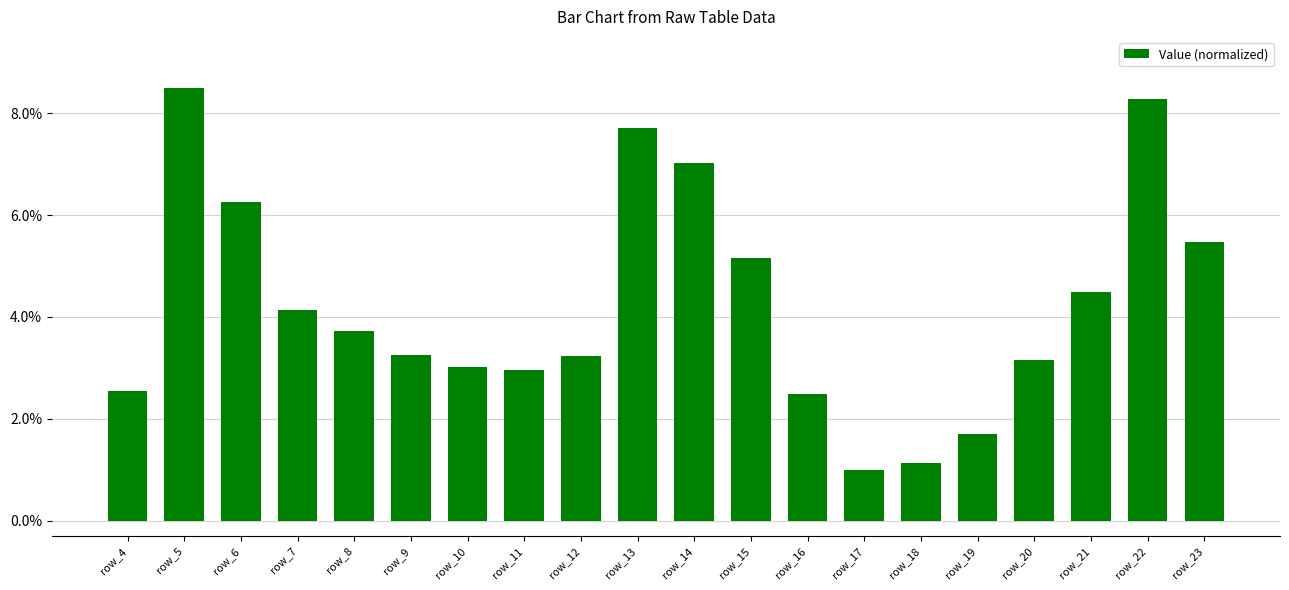

Which label corresponds to the largest value in the chart?

row_5